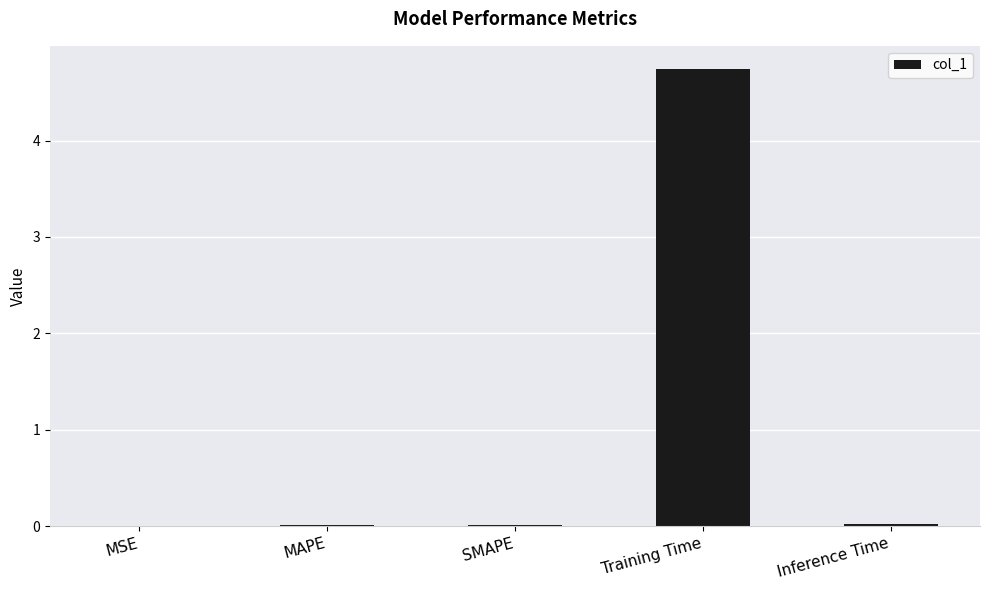

Which has a higher value, MAPE or Training Time?

Training Time